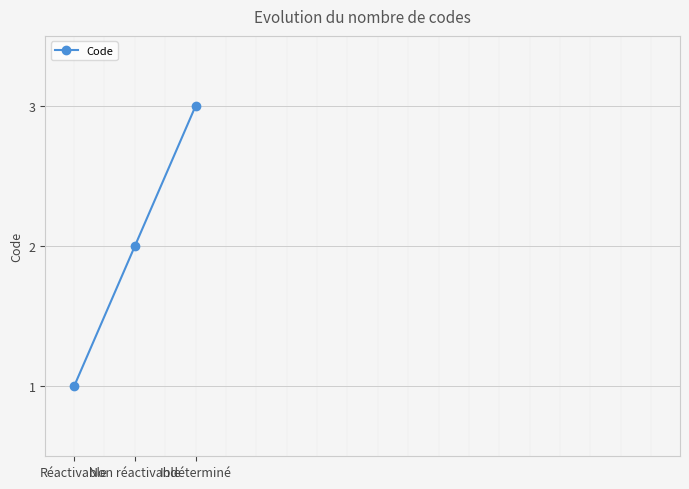

What is the difference between the maximum and minimum values?

2